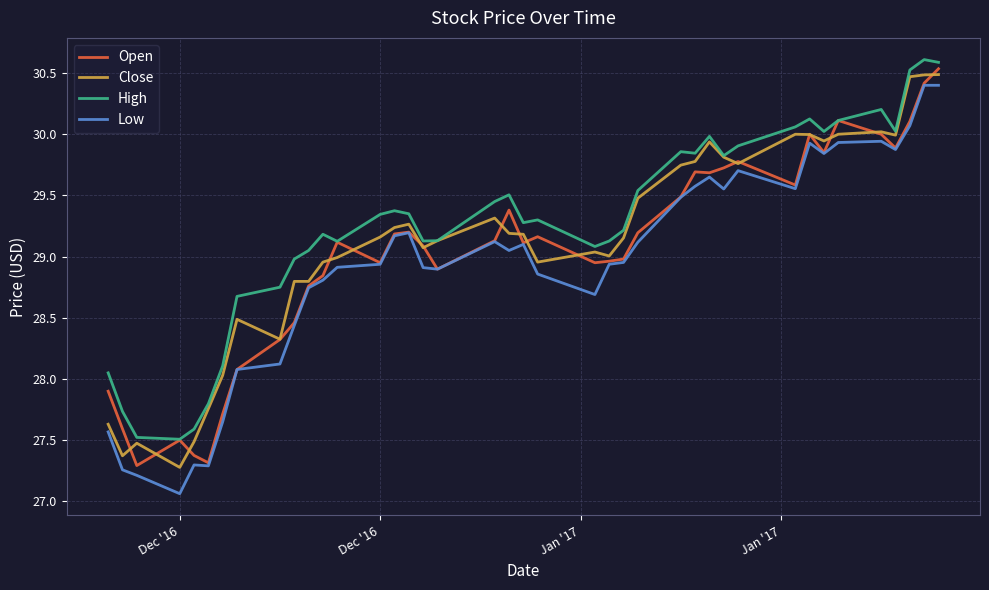

Rank the series by their average value, from lowest to highest.

Low, Open, Close, High